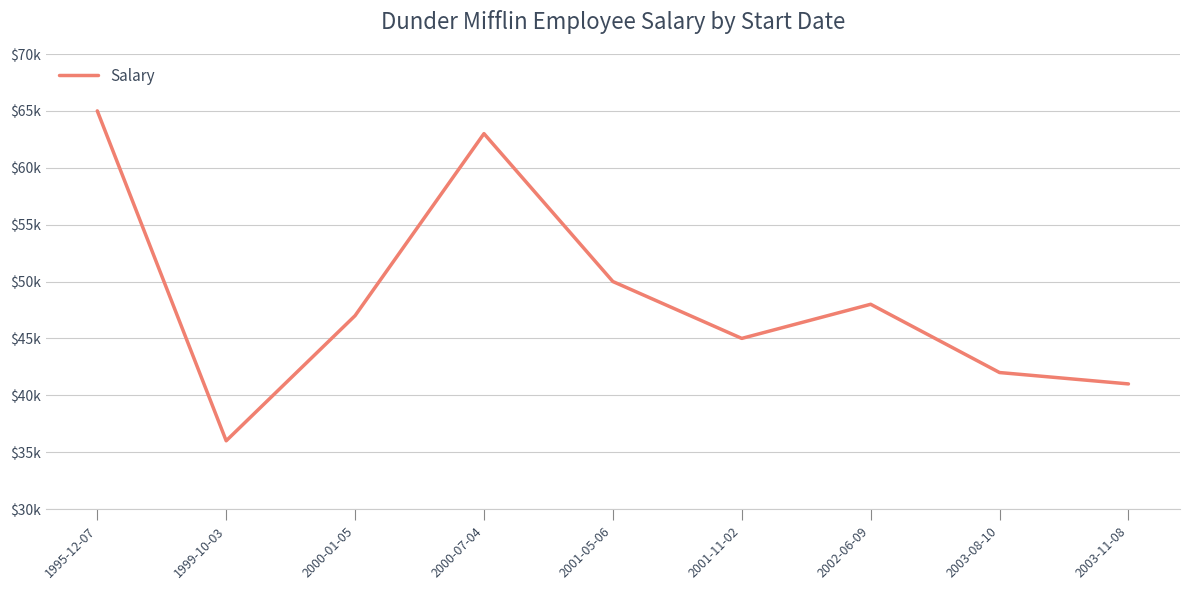

Which has a higher value, 2002-06-09 or 2003-08-10?

2002-06-09